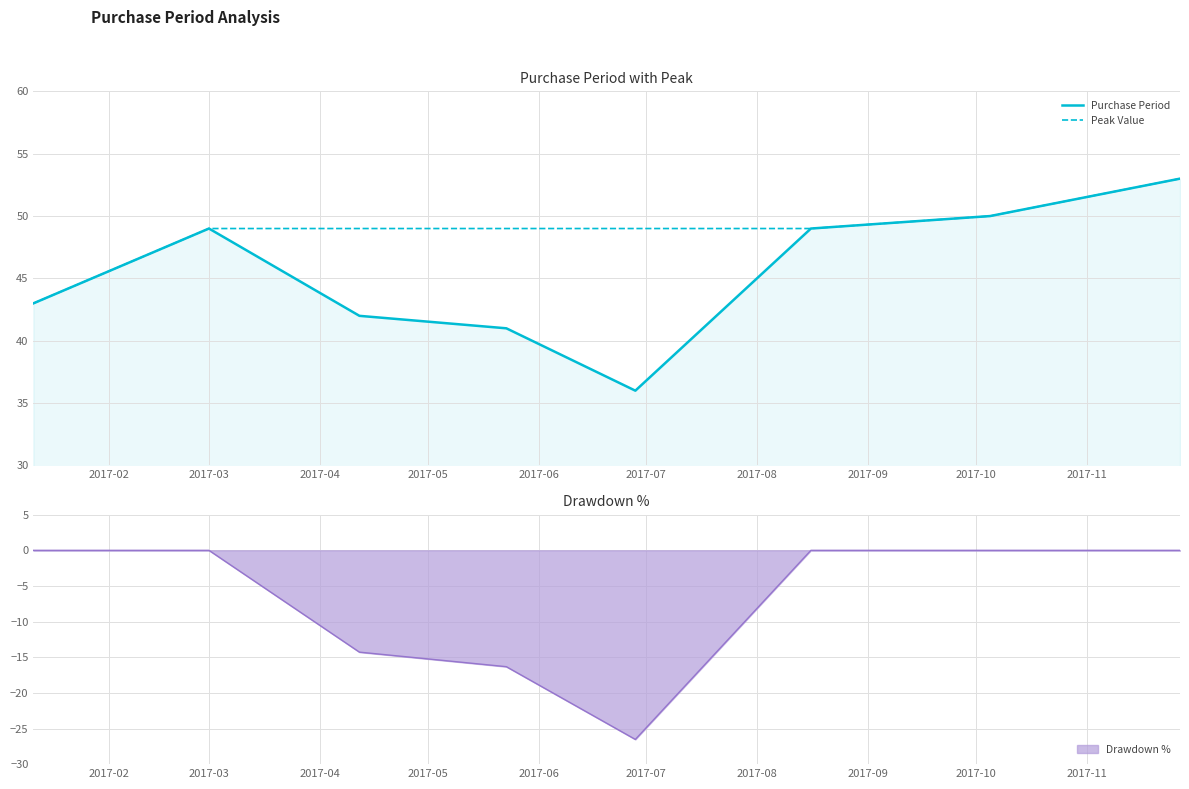

What is the maximum value for Purchase Period?

53